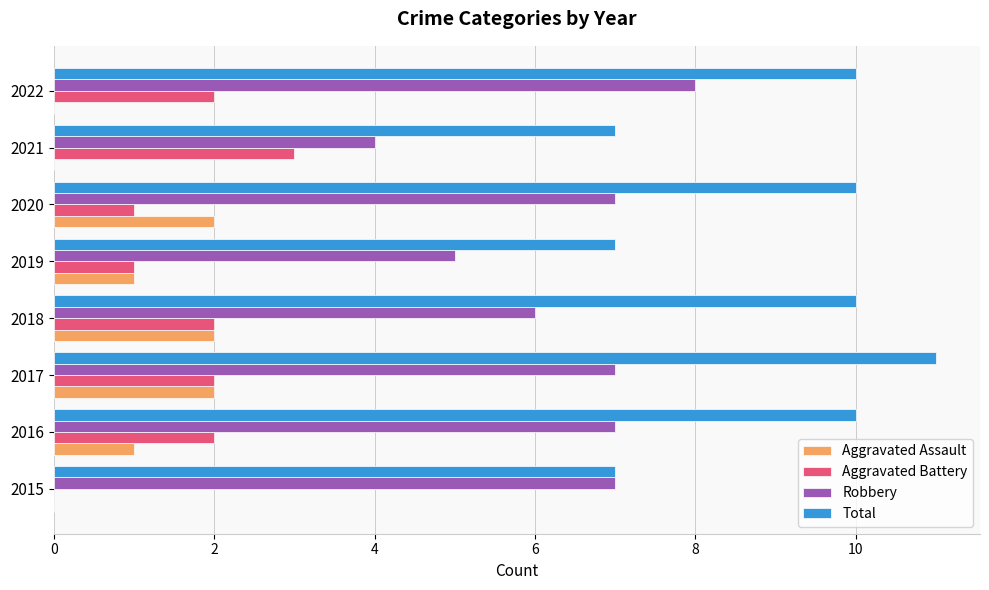

The value of Total at 2022 is 14. True or false?

False